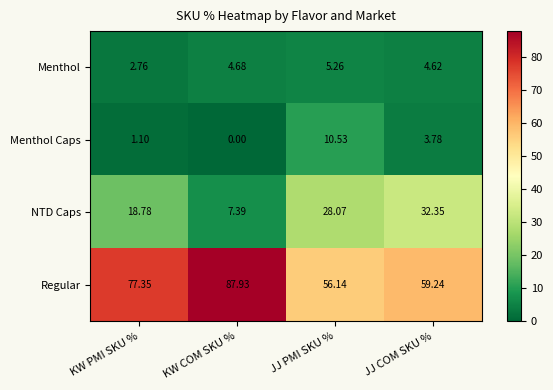

Is the value of Regular at JJ PMI SKU % greater than the value of NTD Caps at JJ PMI SKU %?

Yes